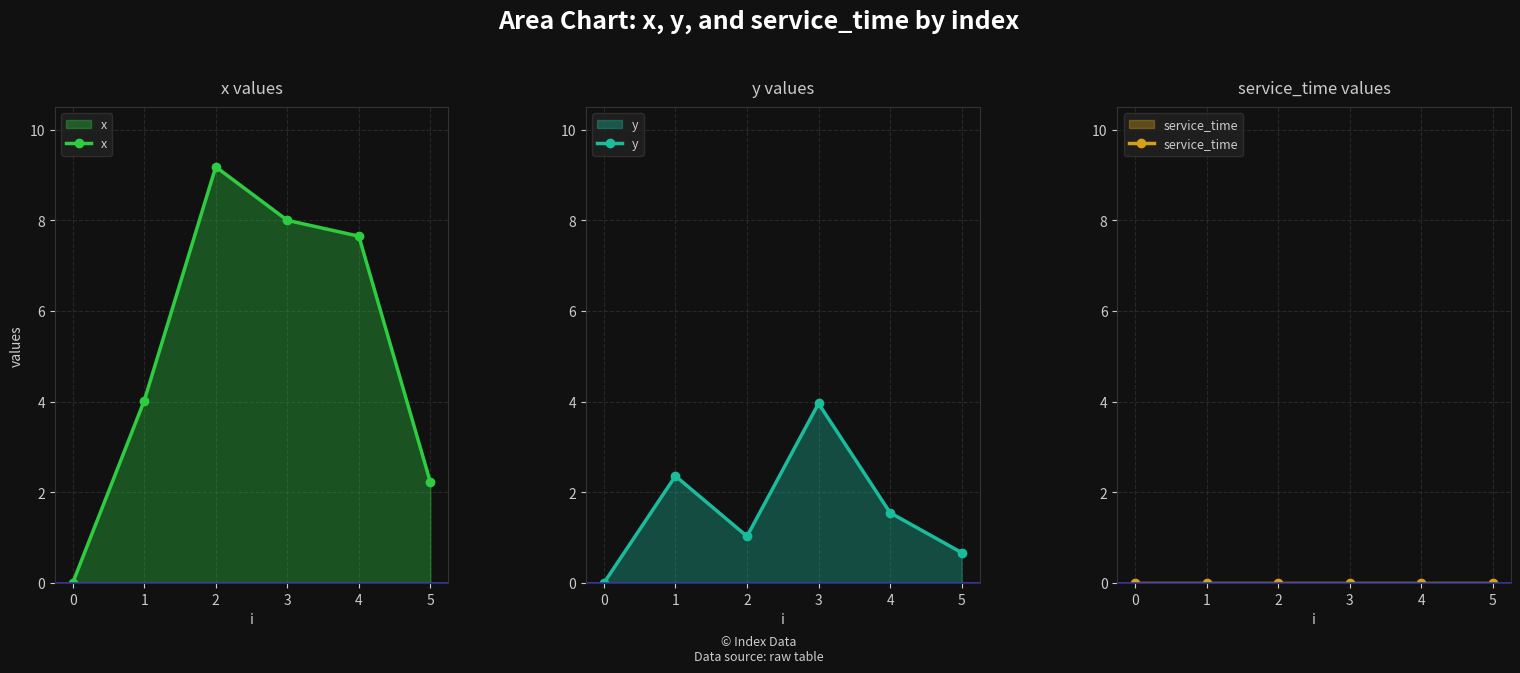

How many series are shown in this chart?

3